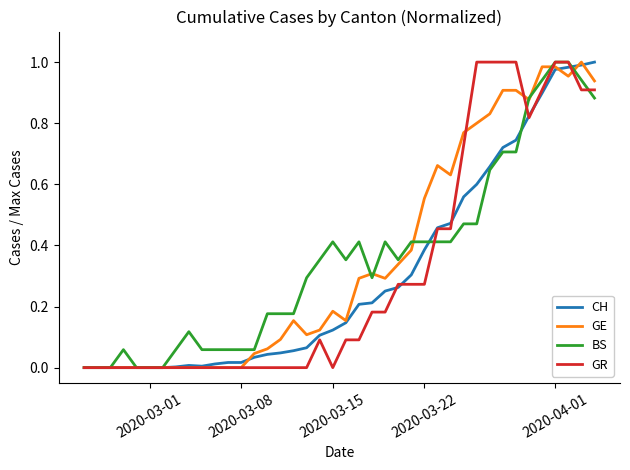

What are all the series names shown in the legend?

CH, GE, BS, GR